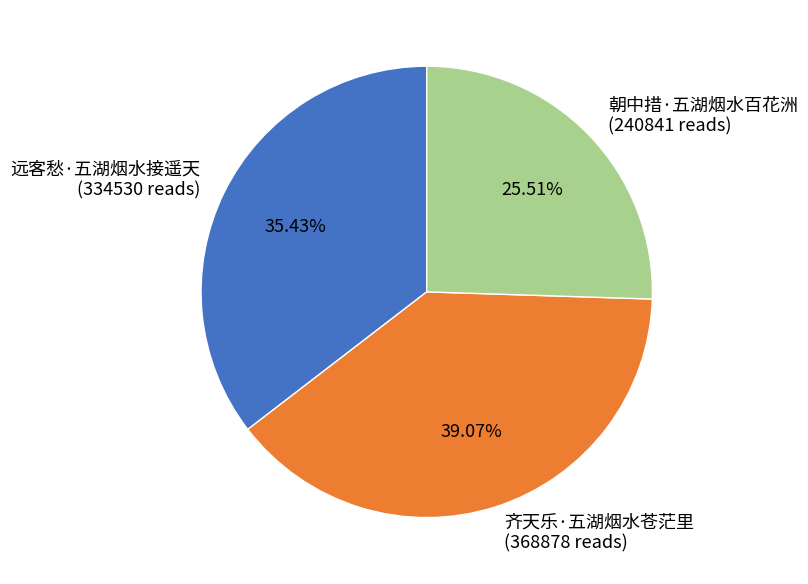

What percentage do 远客愁·五湖烟水接遥天 and 朝中措·五湖烟水百花洲 together represent?

60.9%